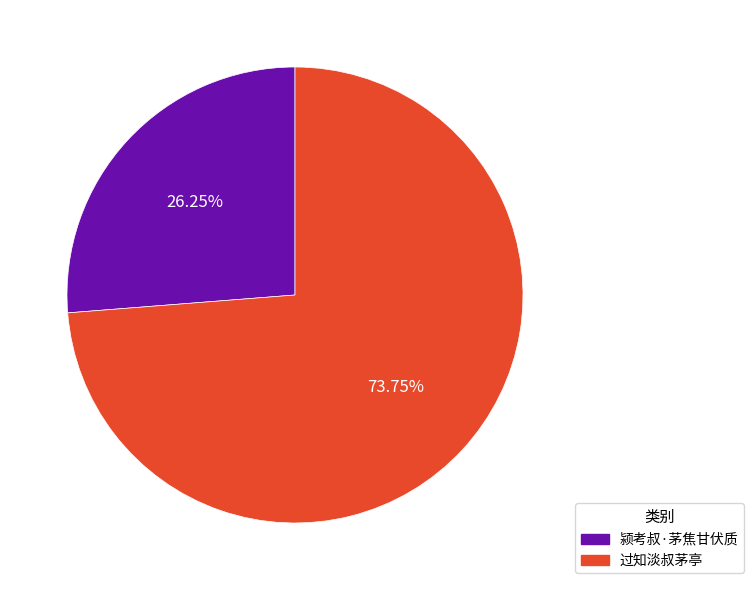

Does 颍考叔·茅焦甘伏质 account for over 50% of the chart?

No